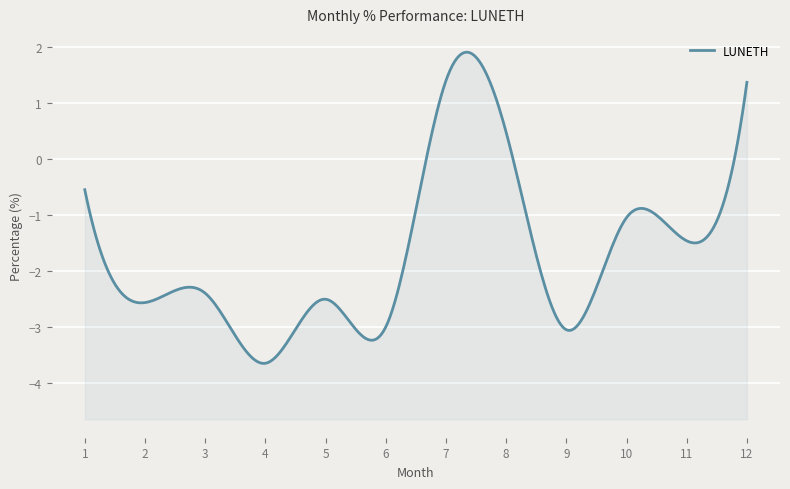

What is the minimum value shown in the chart?

-3.7